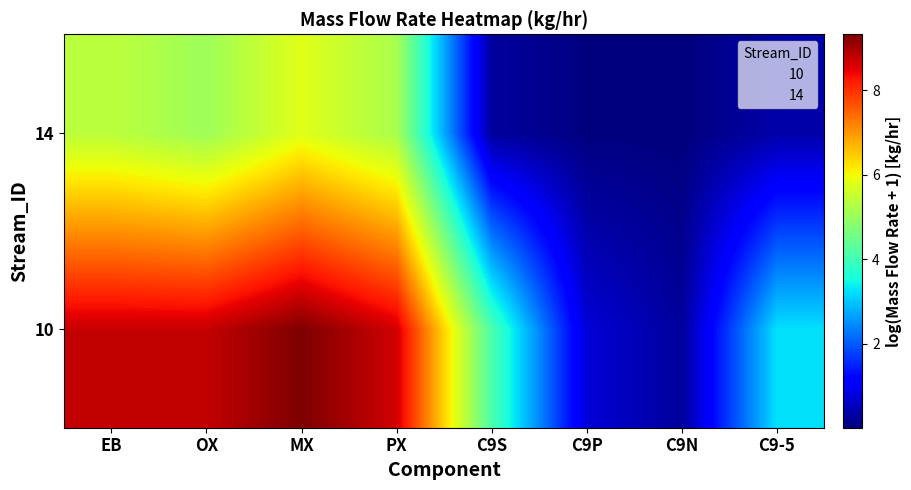

What is the maximum value shown in the chart?

9.3